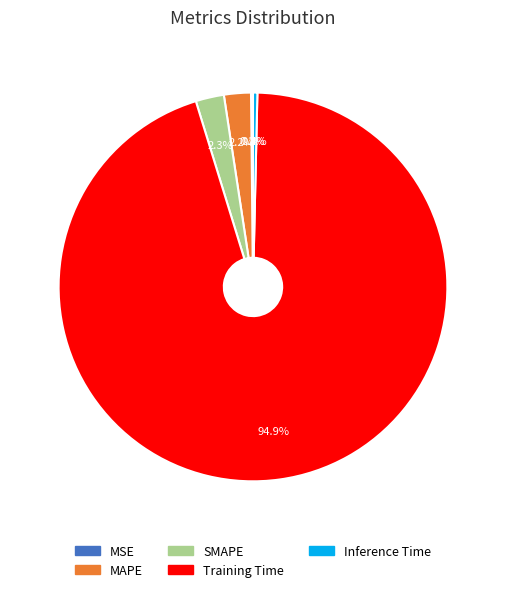

True or false: SMAPE accounts for 13% of the total.

False